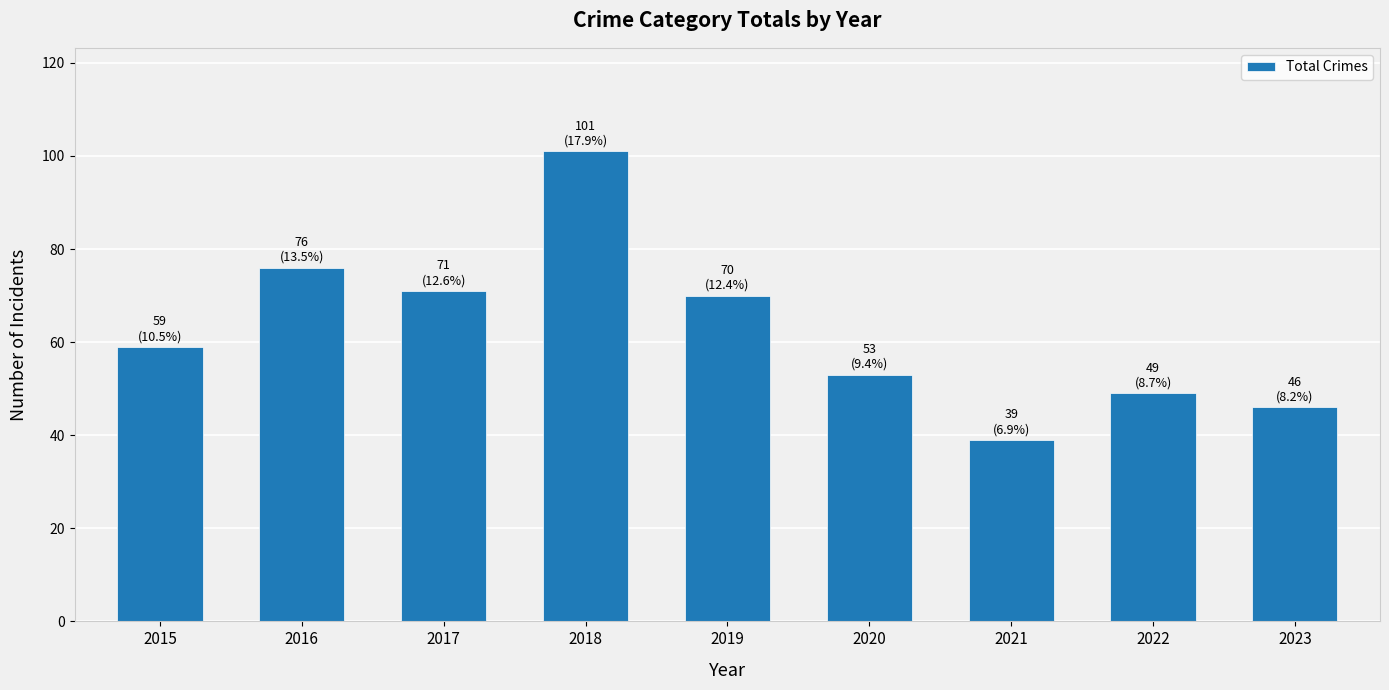

What is the difference between the maximum and minimum values?

62